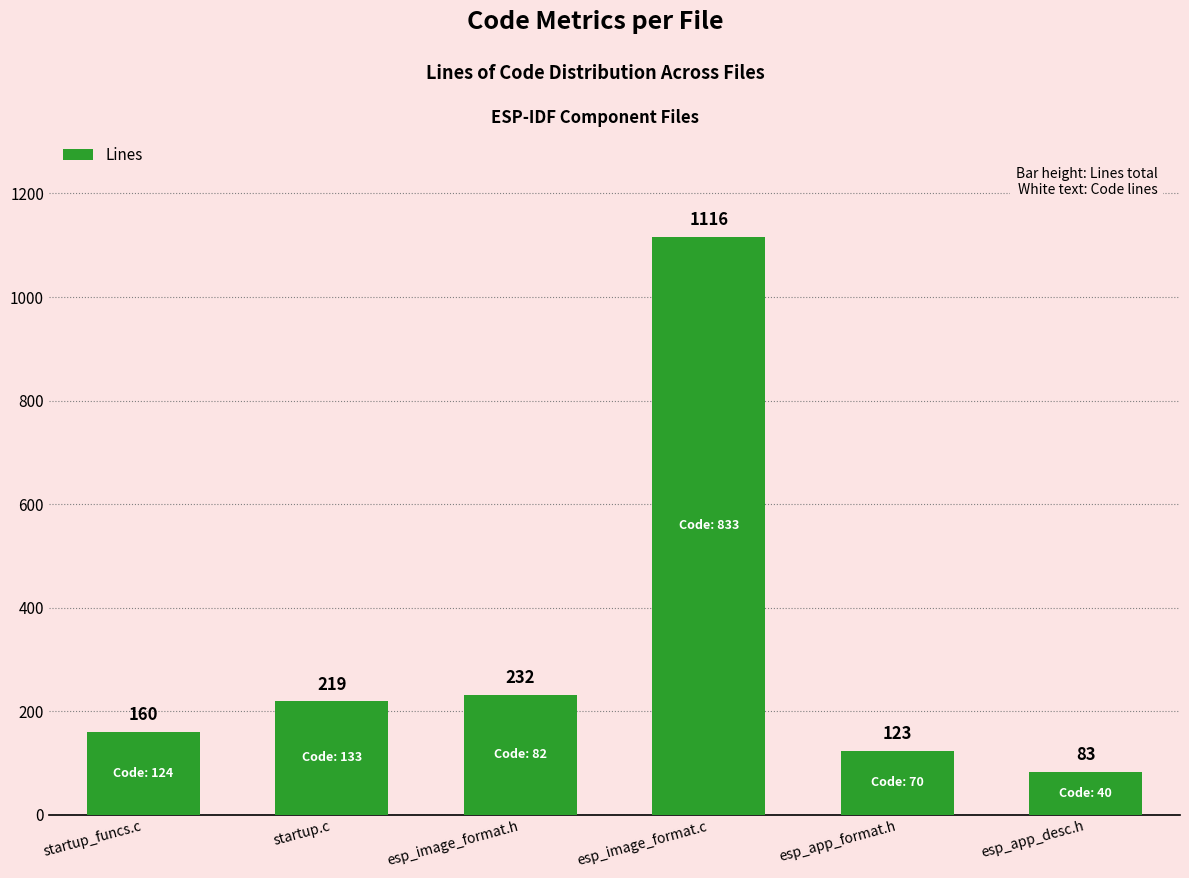

Rank the categories by value from highest to lowest.

esp_image_format.c, esp_image_format.h, startup.c, startup_funcs.c, esp_app_format.h, esp_app_desc.h